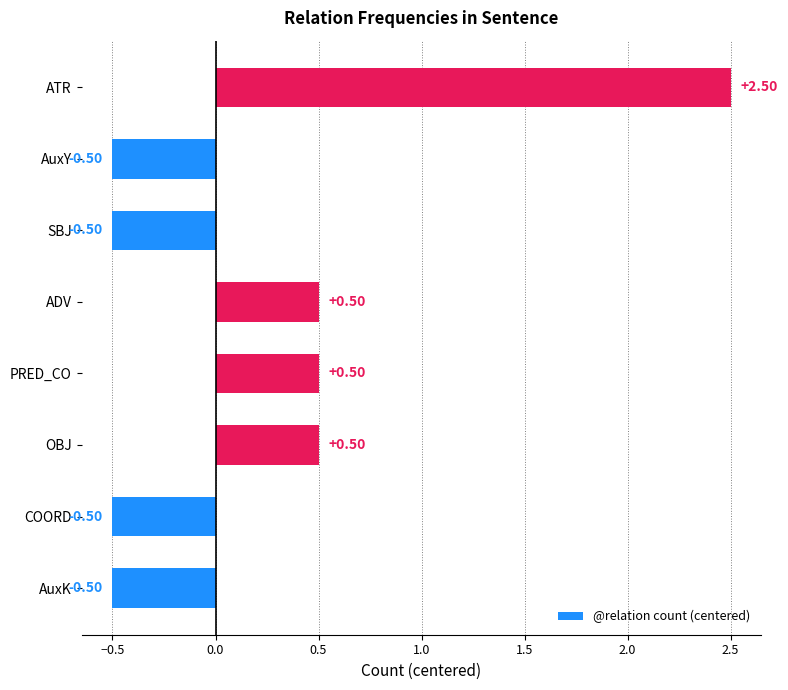

Which has a higher value, ADV or AuxK?

ADV